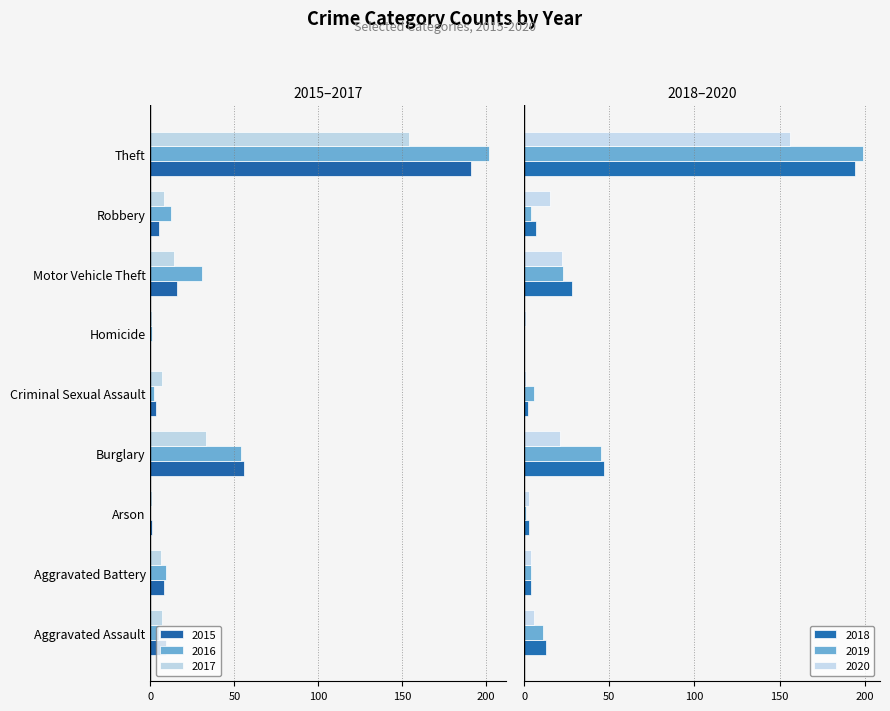

Which series has the widest spread of values?

2016